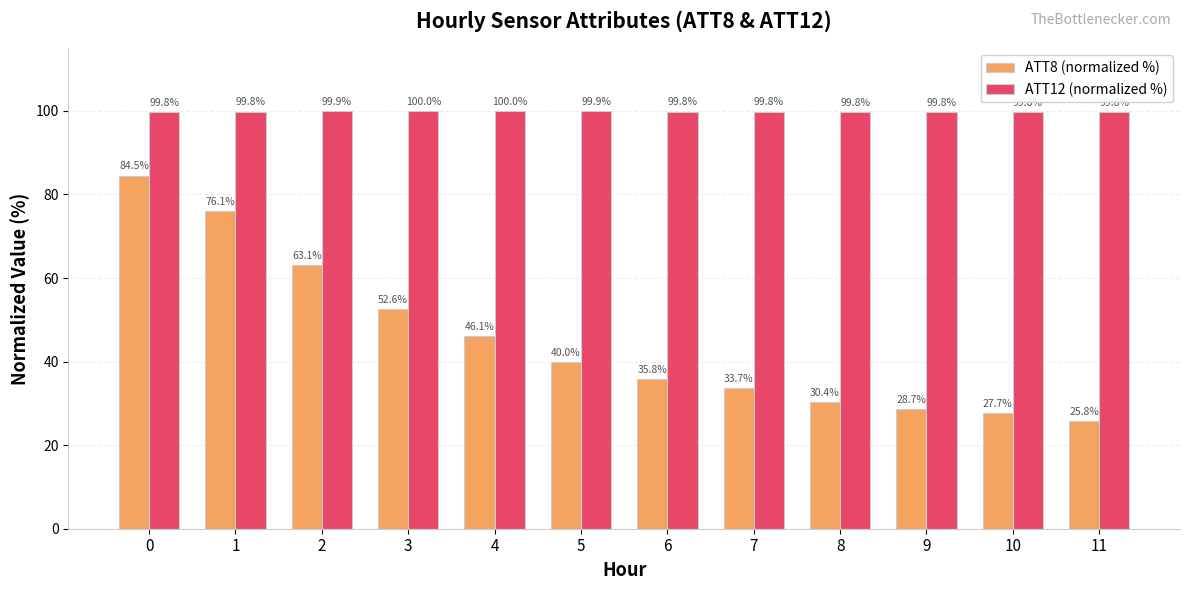

The value of ATT8 (normalized %) at 4 is 78.9. True or false?

False